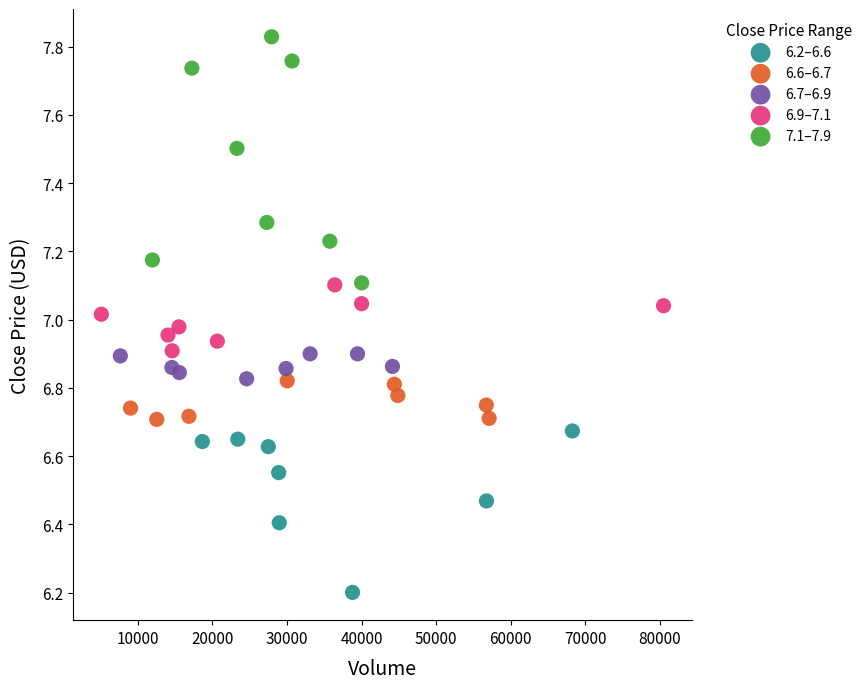

What are all the series names shown in the legend?

6.2–6.6, 6.6–6.7, 6.7–6.9, 6.9–7.1, 7.1–7.9